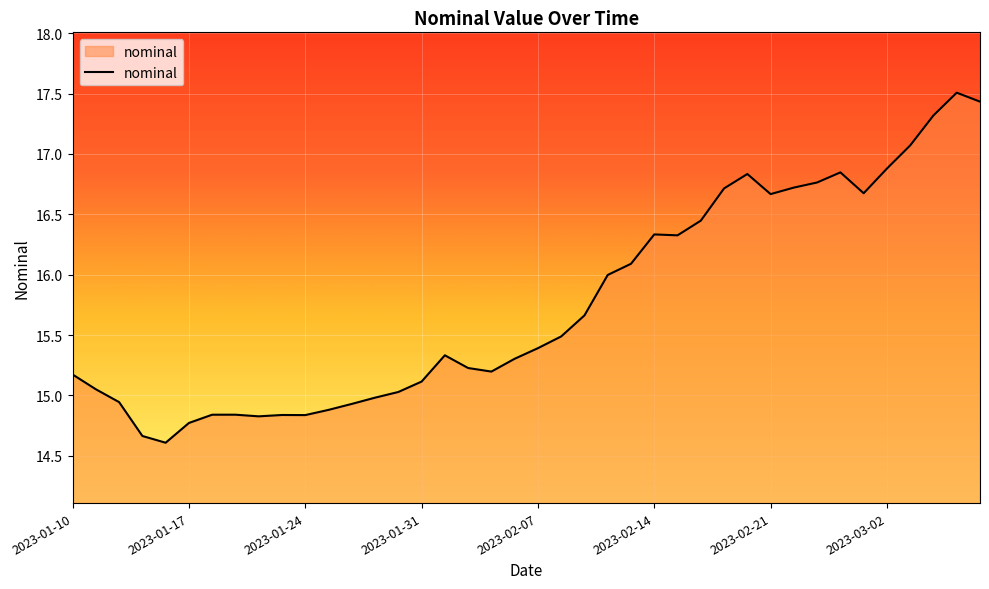

What is the smallest value displayed?

14.6